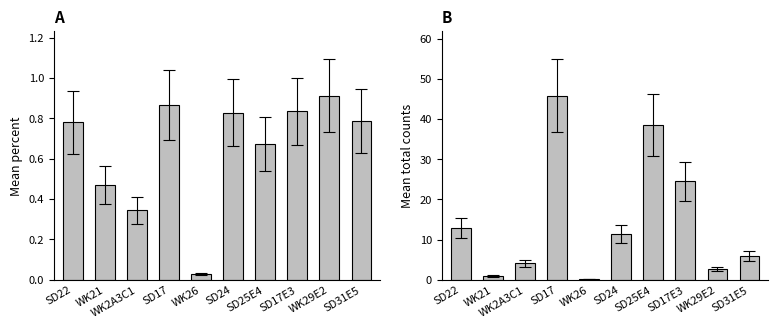

Which series has the widest spread of values?

total.counts